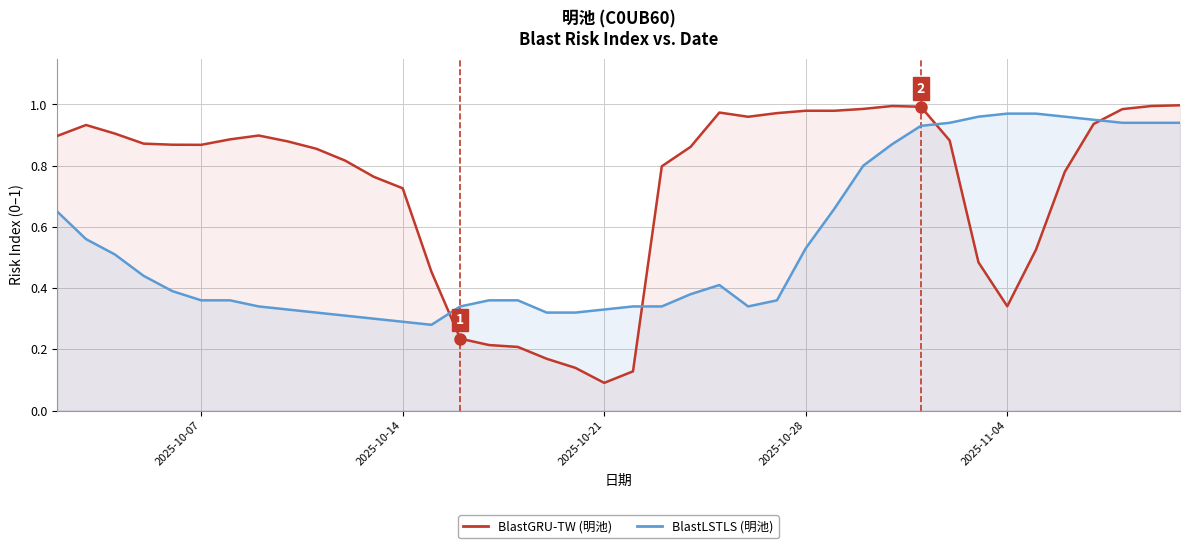

In BlastGRU-TW, how many points are higher than both neighbors (excluding endpoints)?

5